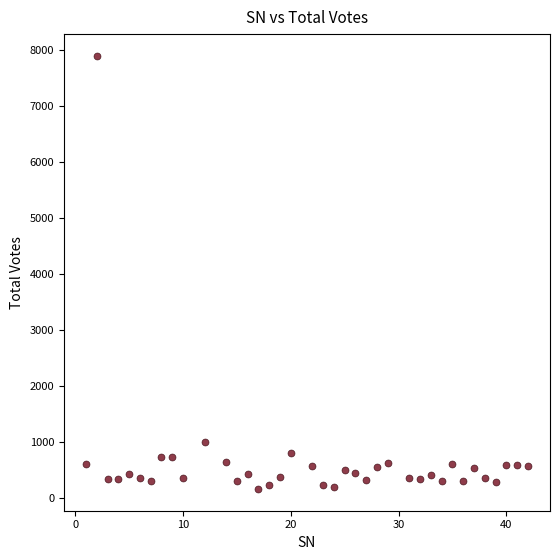

What is the range of Y values (max minus min)?

7747